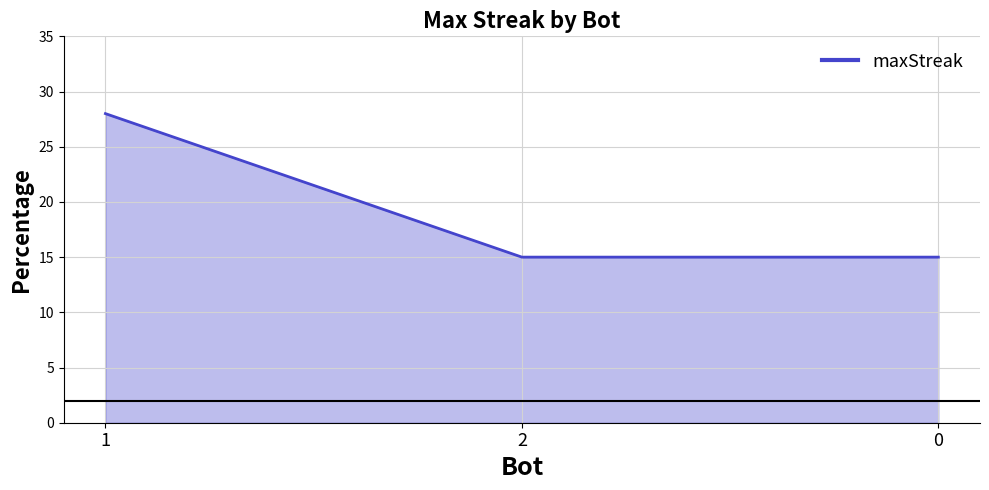

The chart shows a value of 13 at 1. True or false?

False